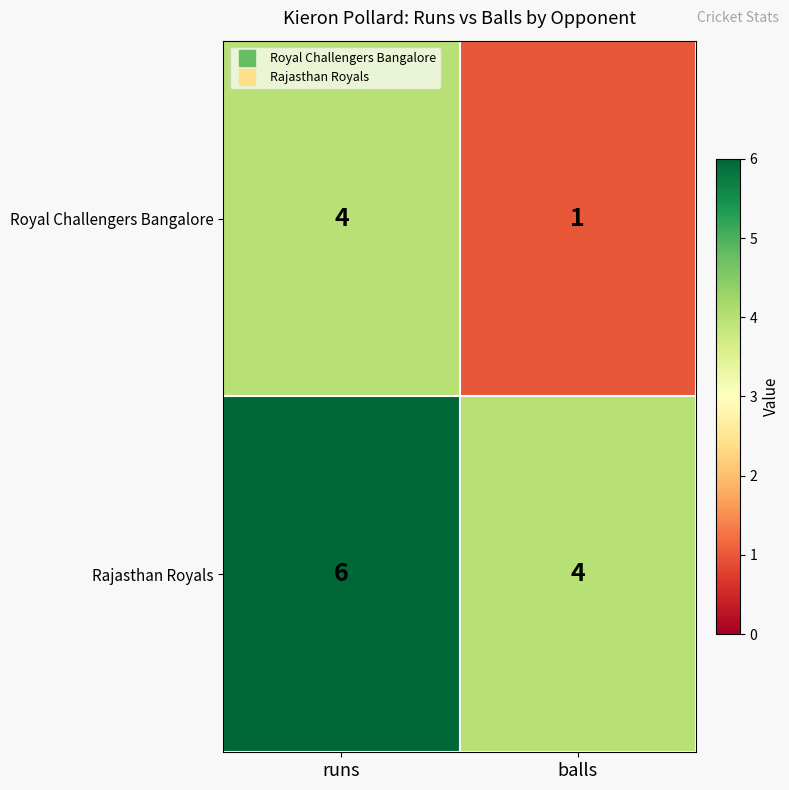

Which series has the widest spread of values?

Royal Challengers Bangalore